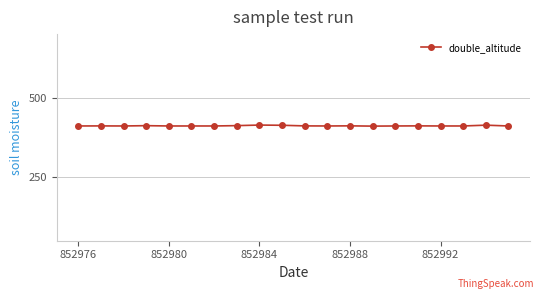

Does the chart display data point markers on the line(s)?

Yes